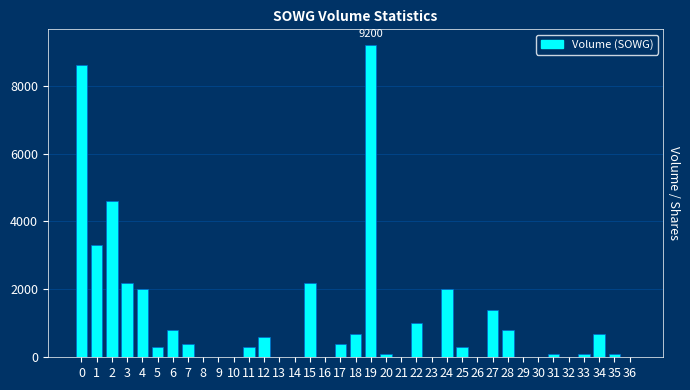

What is the average value?

1141